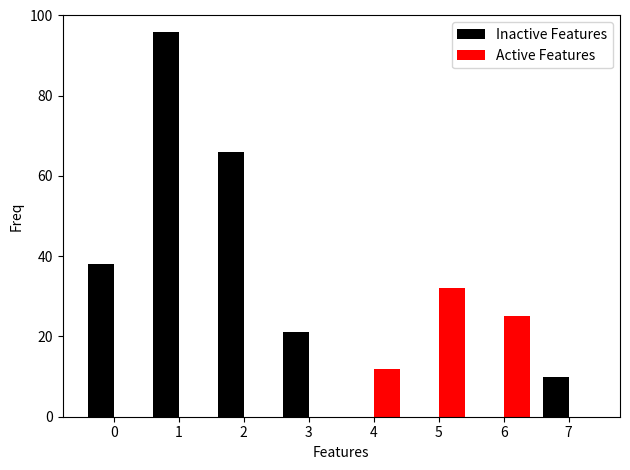

The value of Active Features at 3 is -21. True or false?

False